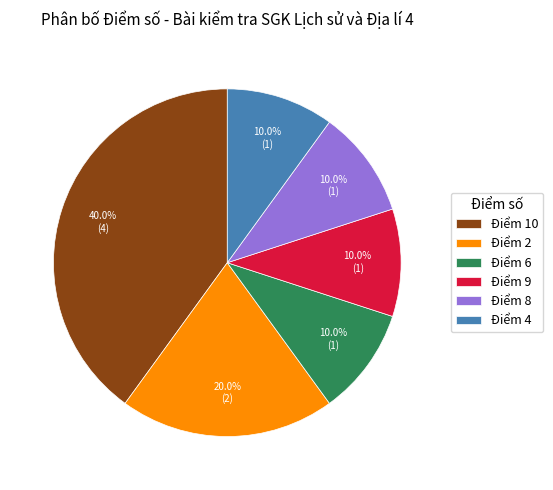

What is the ratio of the value at Điểm 4 to the value at Điểm 6?

1.0